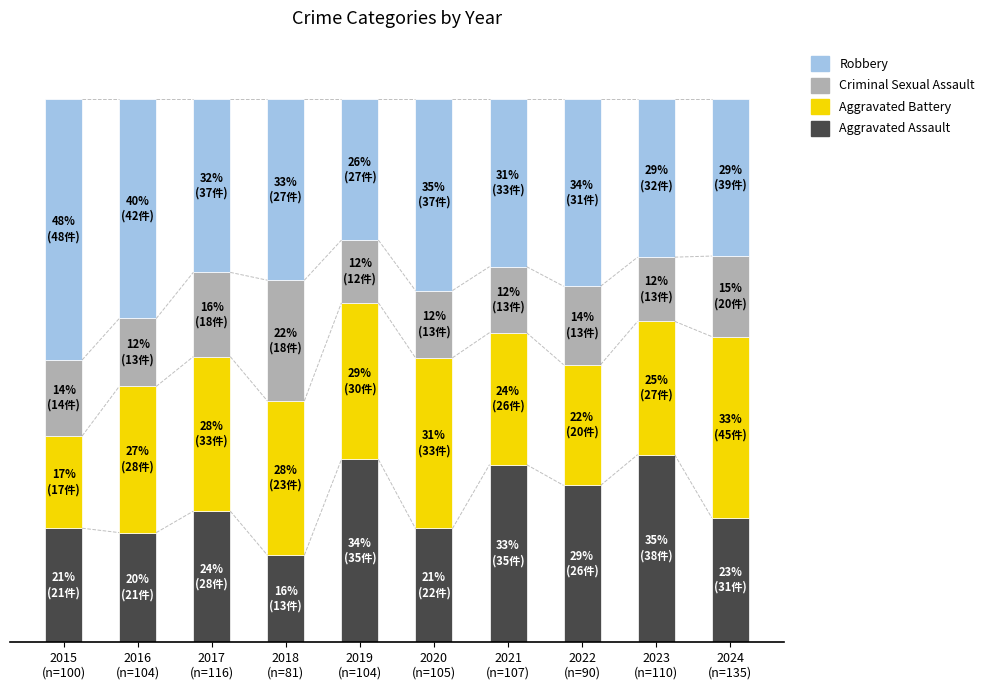

What are all the series names shown in the legend?

Robbery, Criminal Sexual Assault, Aggravated Battery, Aggravated Assault